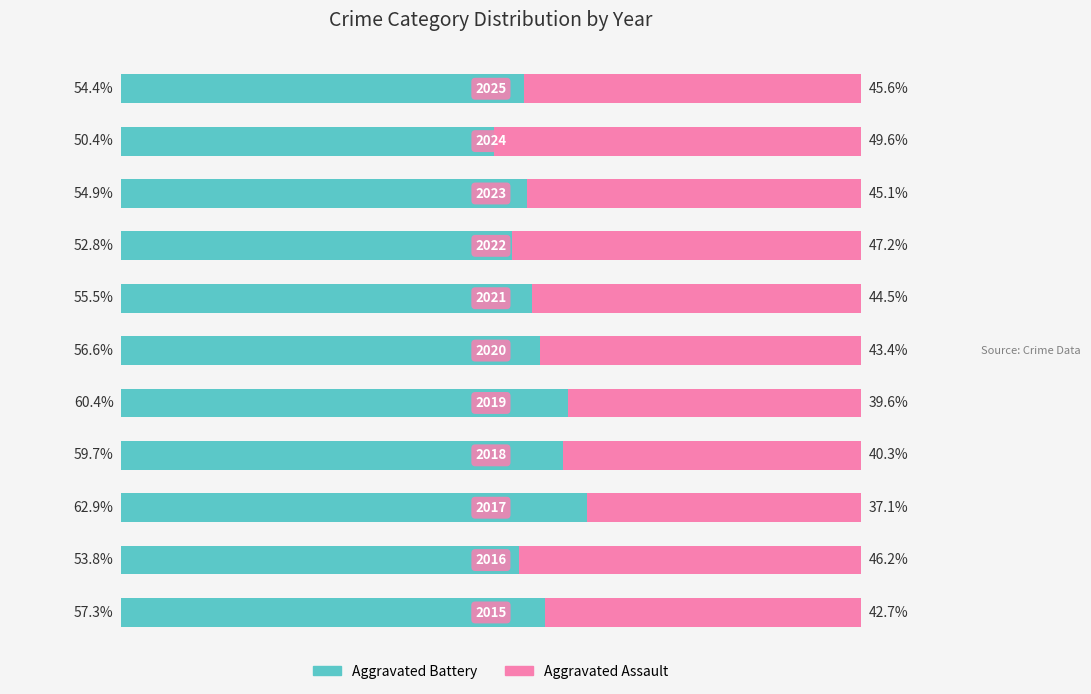

Rank the series by their average value, from lowest to highest.

Aggravated Assault, Aggravated Battery